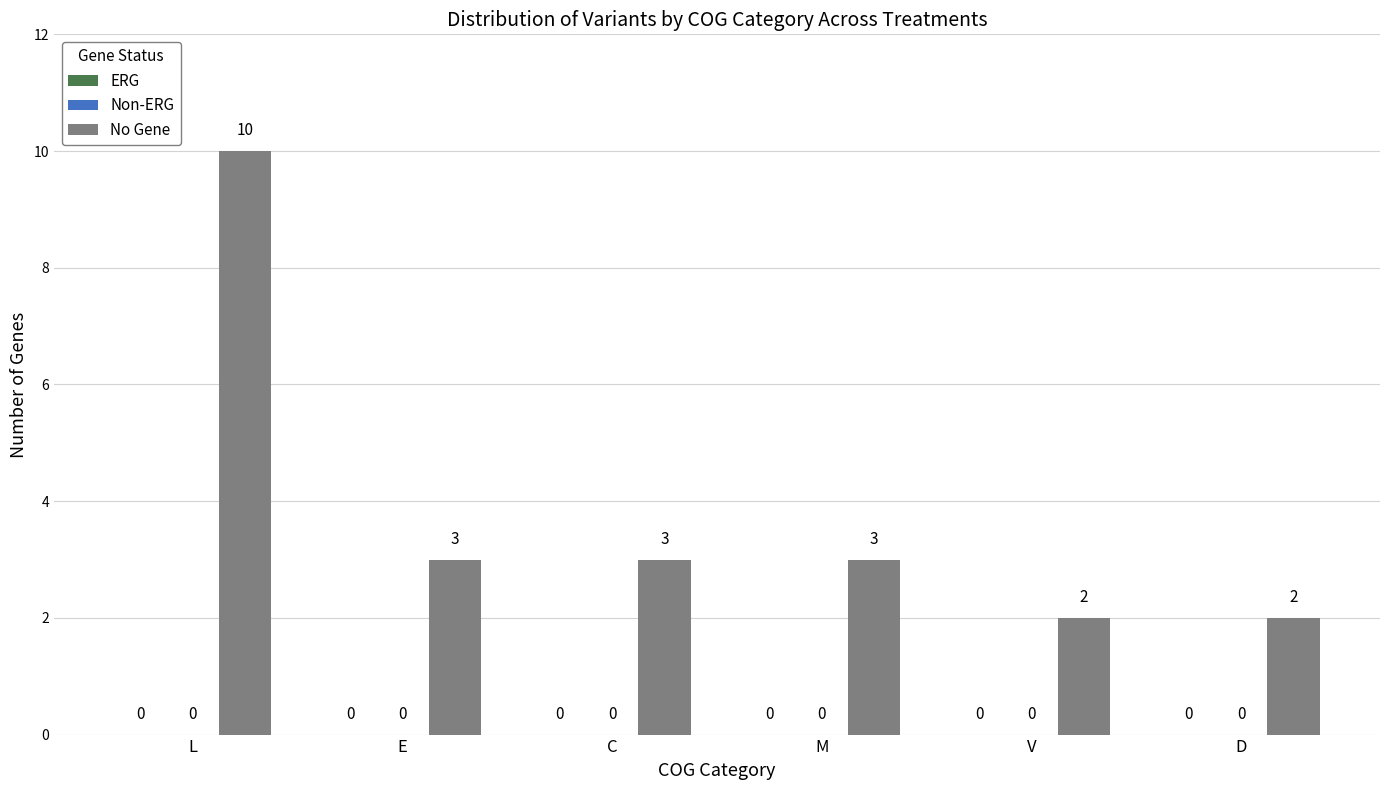

How many bars are there in total?

6